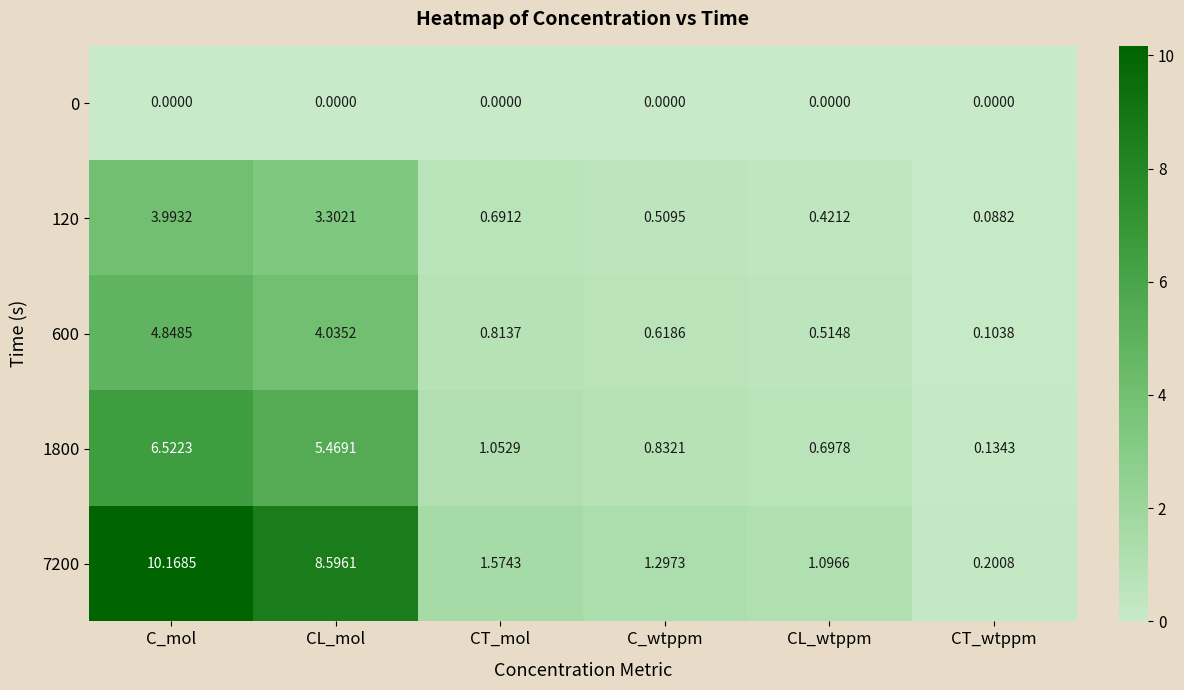

List the labels in order of 120 value, largest first.

C_mol, CL_mol, CT_mol, C_wtppm, CL_wtppm, CT_wtppm